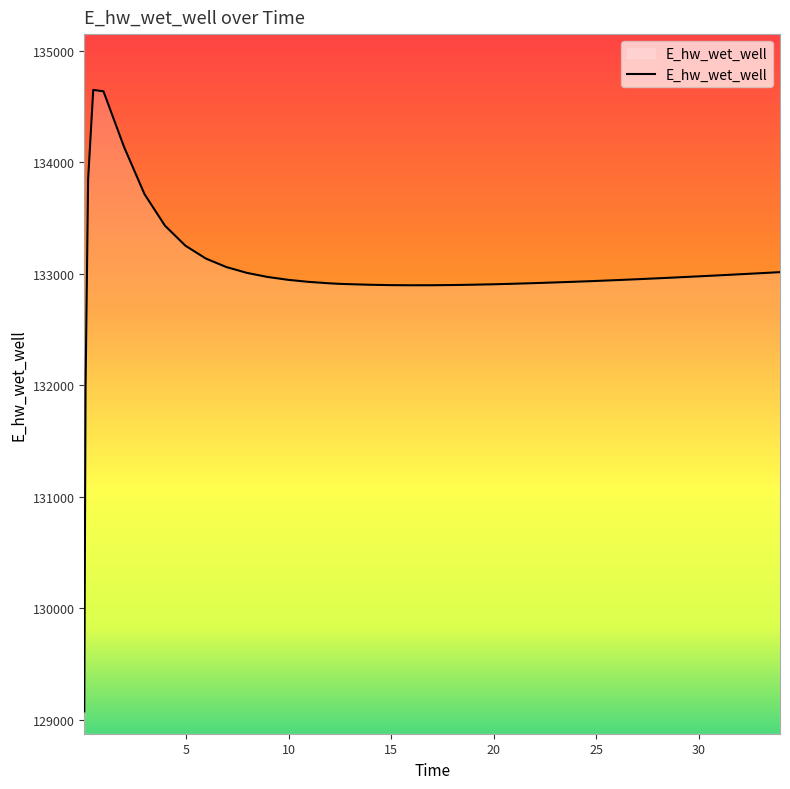

What is the maximum value shown in the chart?

134647.0